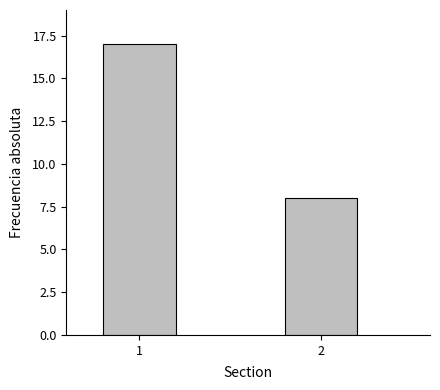

Reading right to left, transcribe all the data shown in this chart.

8	17